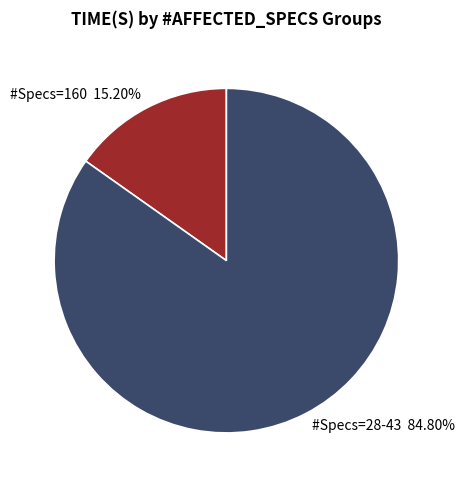

Is the sum of #Specs=160 15.20% and #Specs=28-43 84.80% greater than half?

Yes